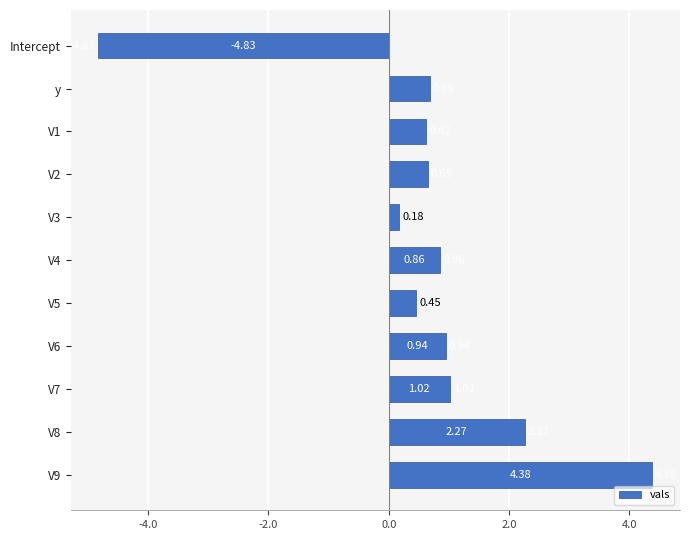

What is the change in value from y to V8?

+1.6